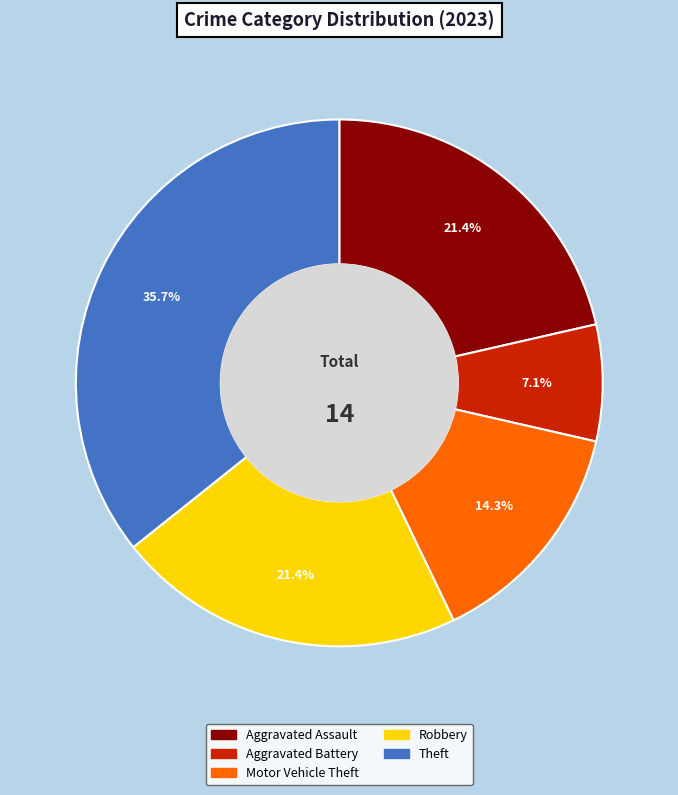

Which category has the smallest portion of the pie?

Aggravated Battery